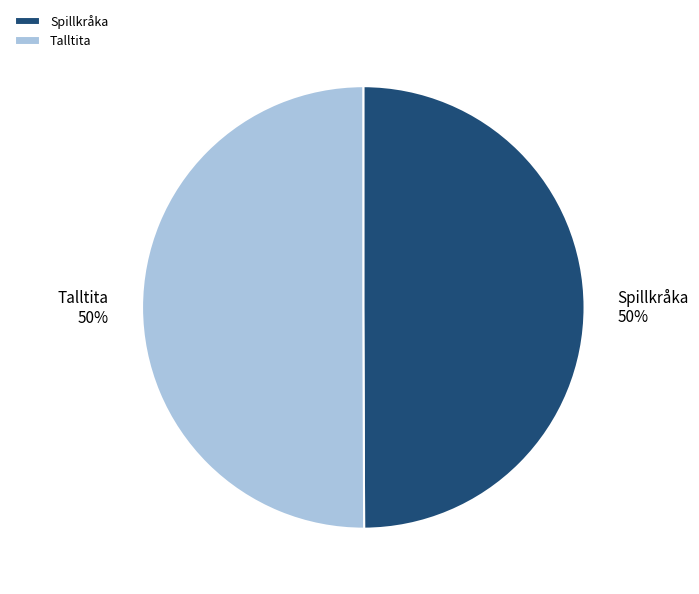

Do Talltita and Spillkråka together represent more than half of the pie?

Yes